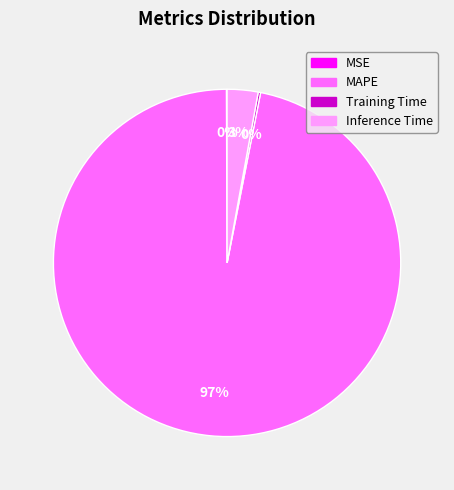

To the nearest percent, what is the average slice percentage?

25%